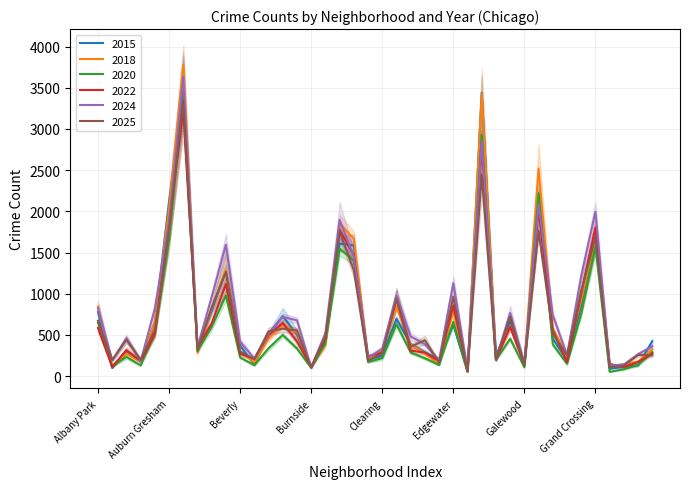

Where is the first local minimum for 2020?

Andersonville